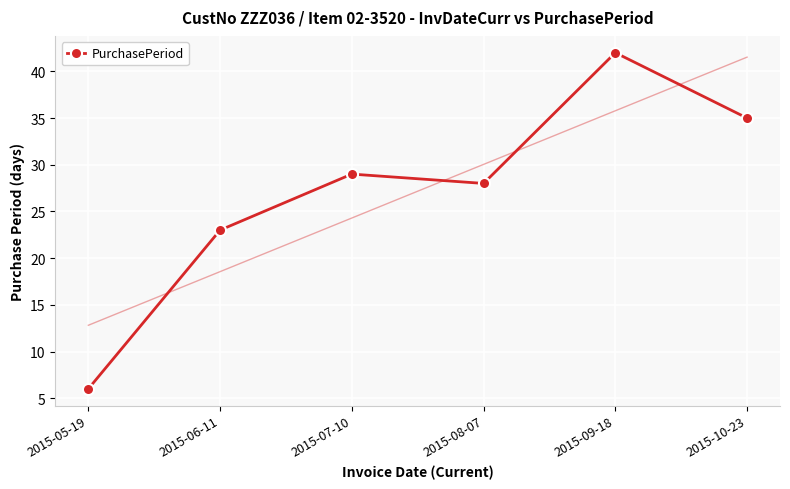

Is it true that the value at 2015-07-10 is 42?

False